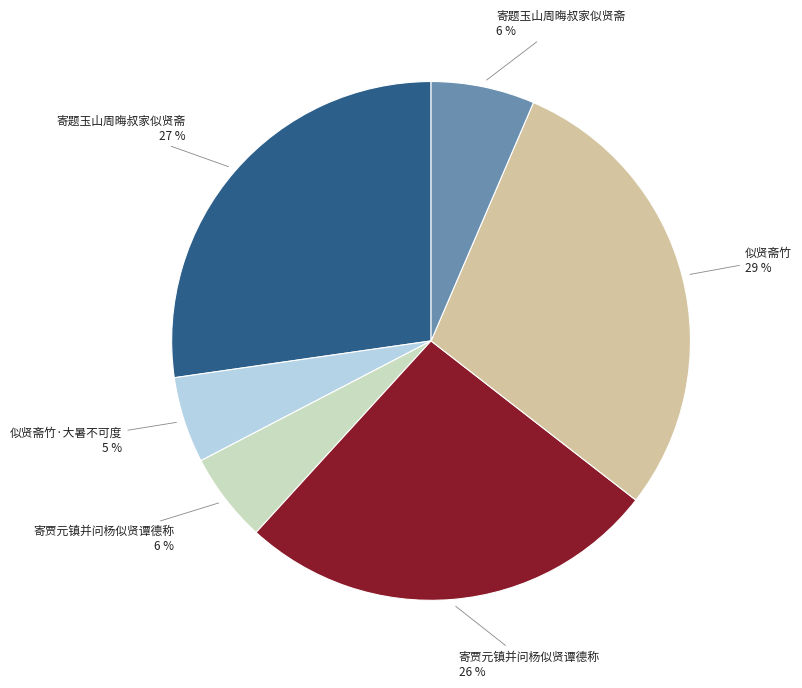

To the nearest percent, what is the difference between the largest and smallest slice percentages?

24%